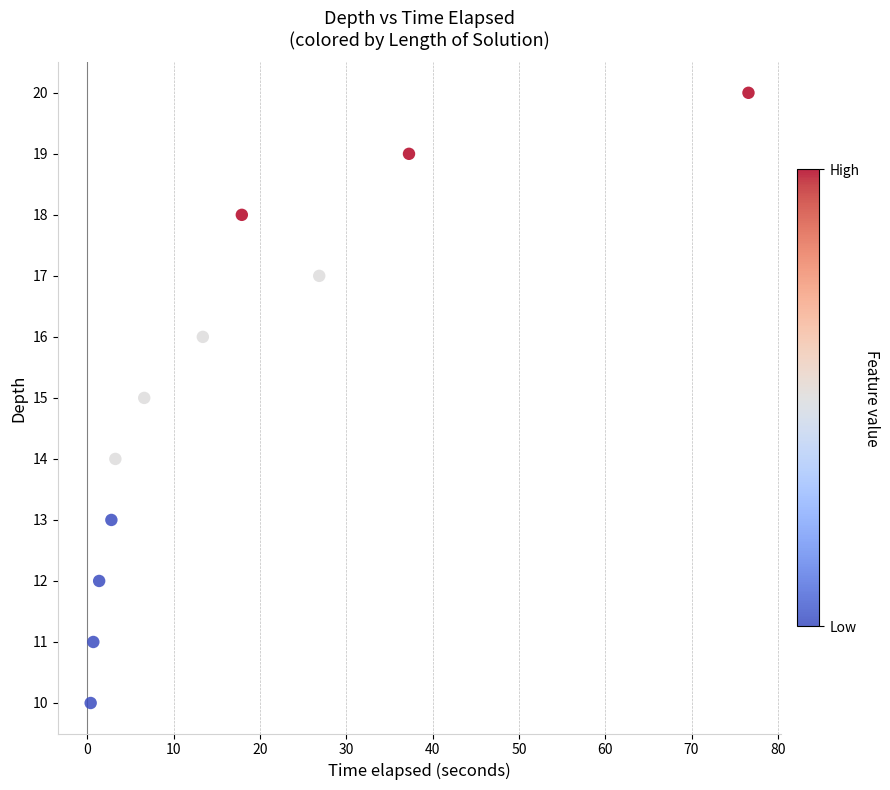

What is the average Y value?

15